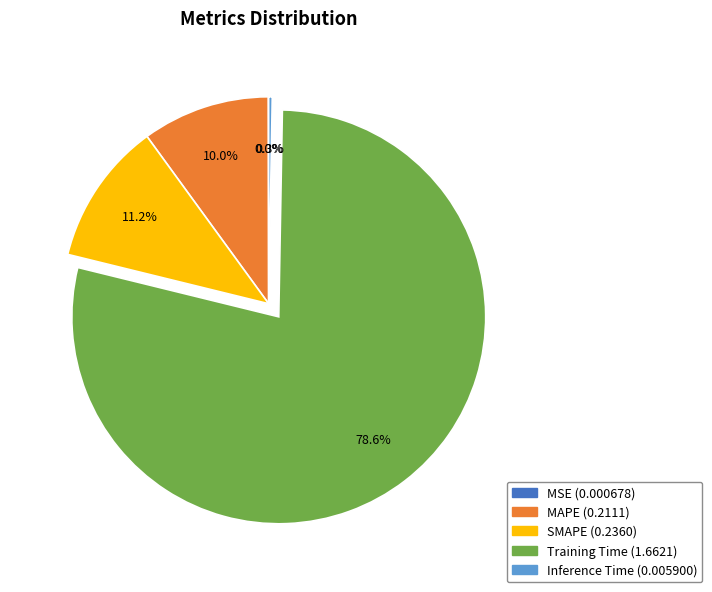

Which category has the biggest portion of the pie?

Training Time